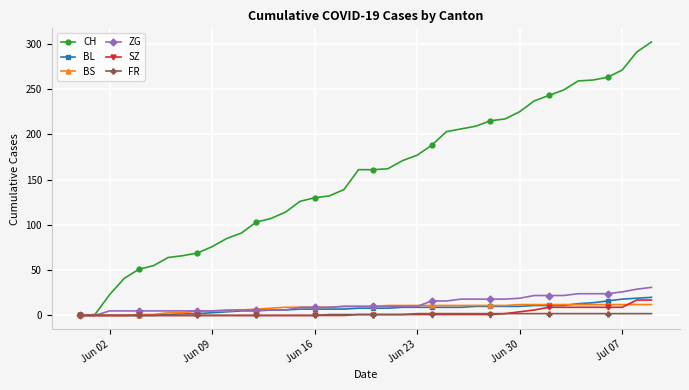

Which series has the largest range (max minus min)?

CH